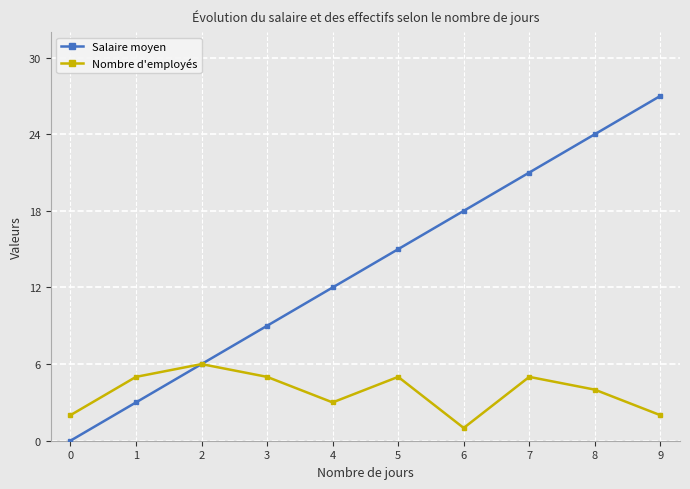

True or false: Nombre d'employés has more than 1 interior local peaks.

True